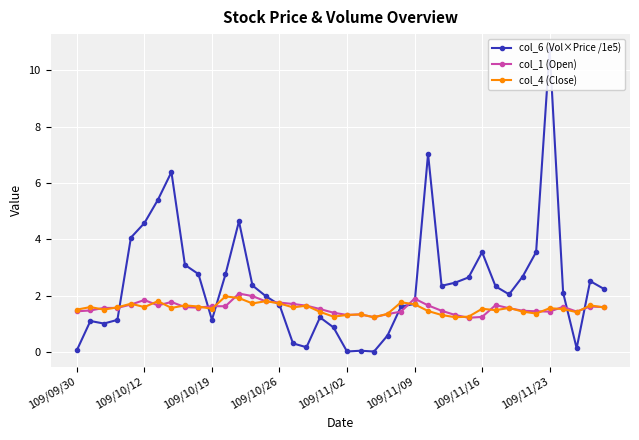

Is it true that col_4 (Close) equals 2.2 at 19?

False